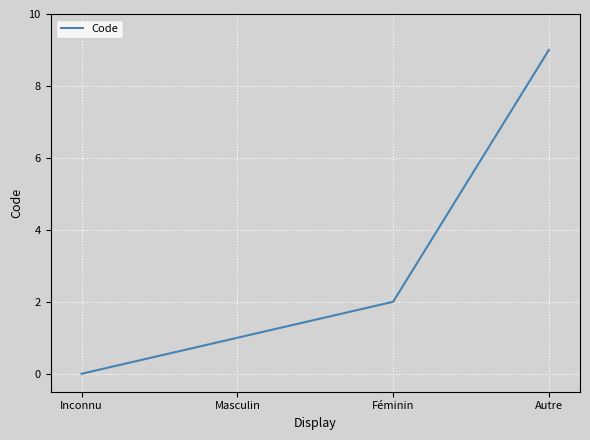

Which category has the highest value across all series?

Autre